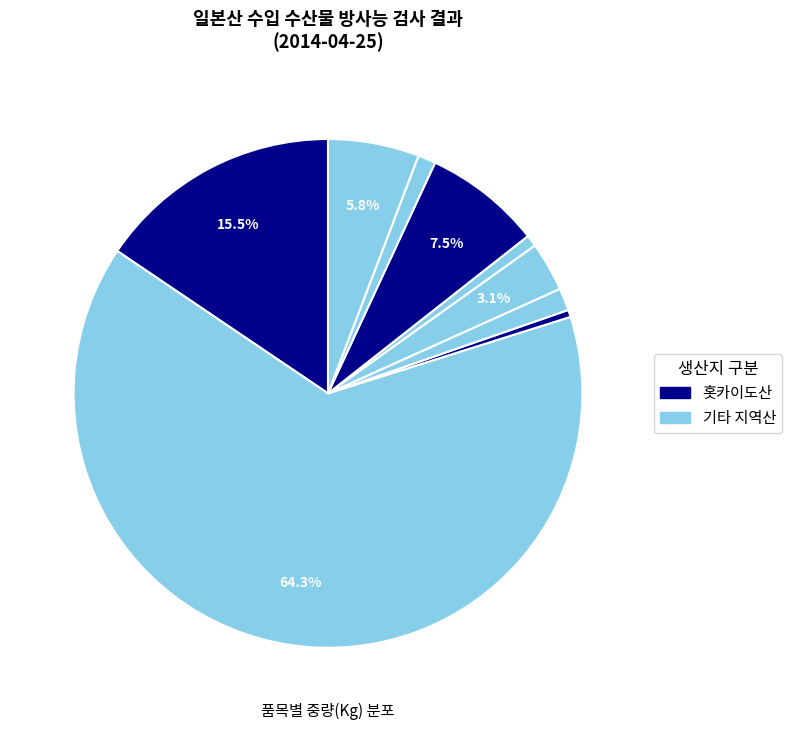

How many segments does this pie chart have?

9